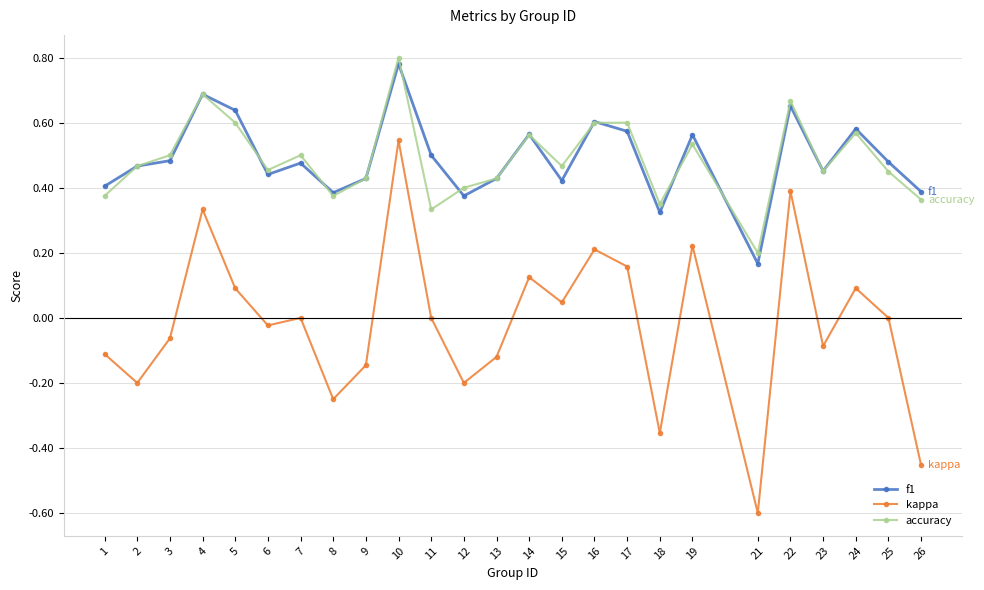

Which series changed the most between 1 and 26?

kappa